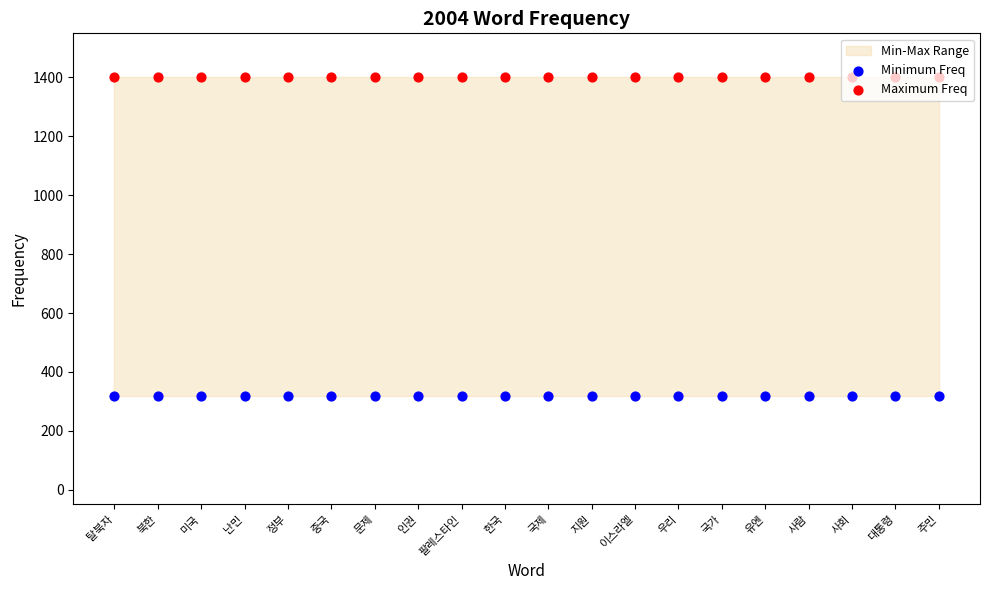

Which series has the largest total across all categories?

Maximum Freq